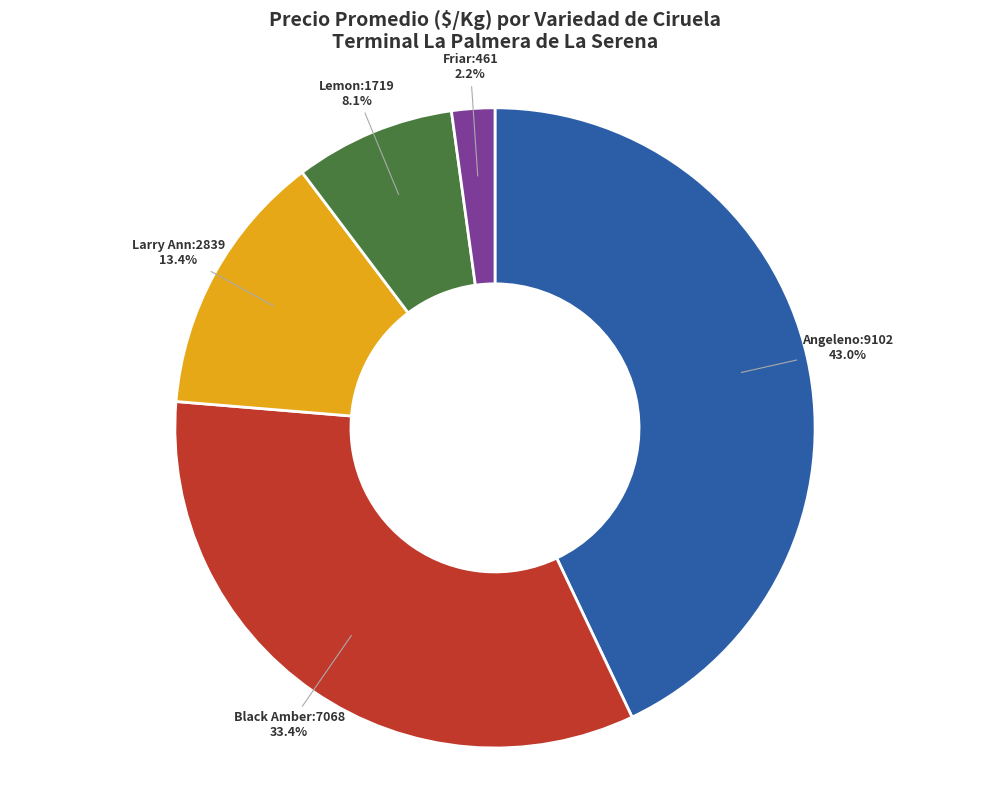

Is there any slice that represents more than half of the pie?

No